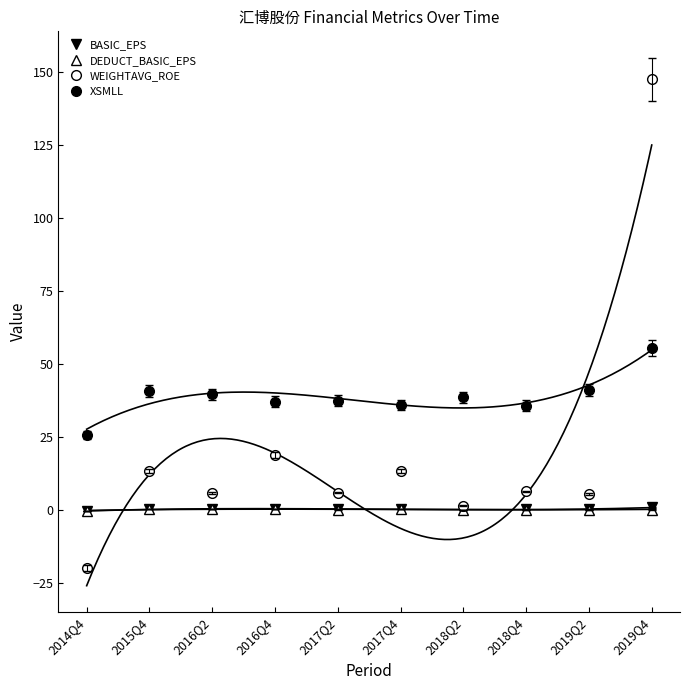

Is it true that DEDUCT_BASIC_EPS equals 0.2 at 2016Q4?

True